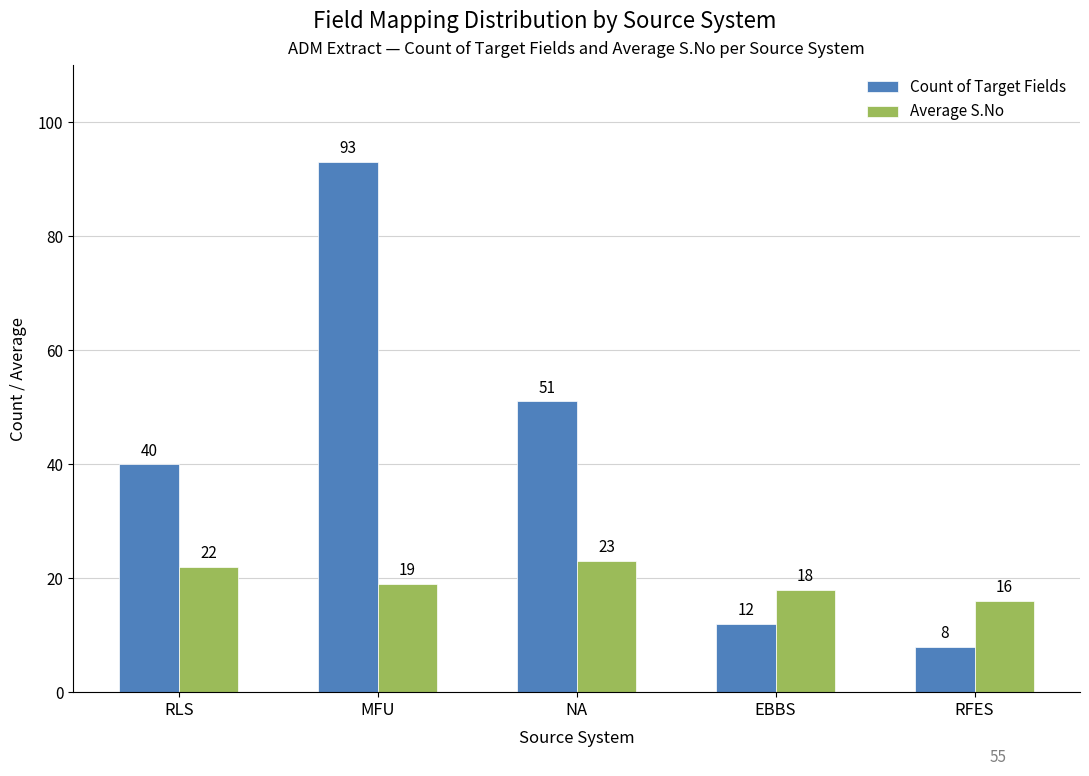

What is the label of the 4th bar from the left?

EBBS